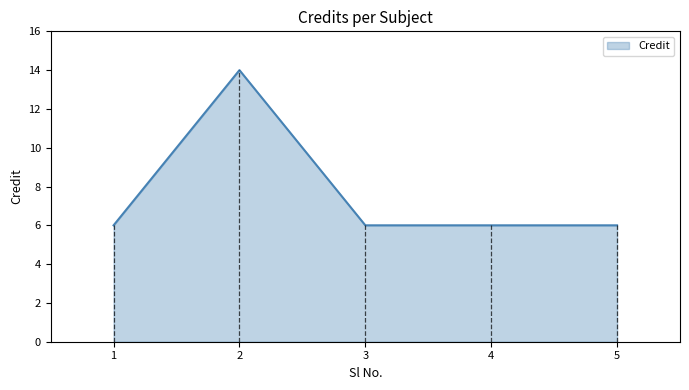

What is the smallest value displayed?

6